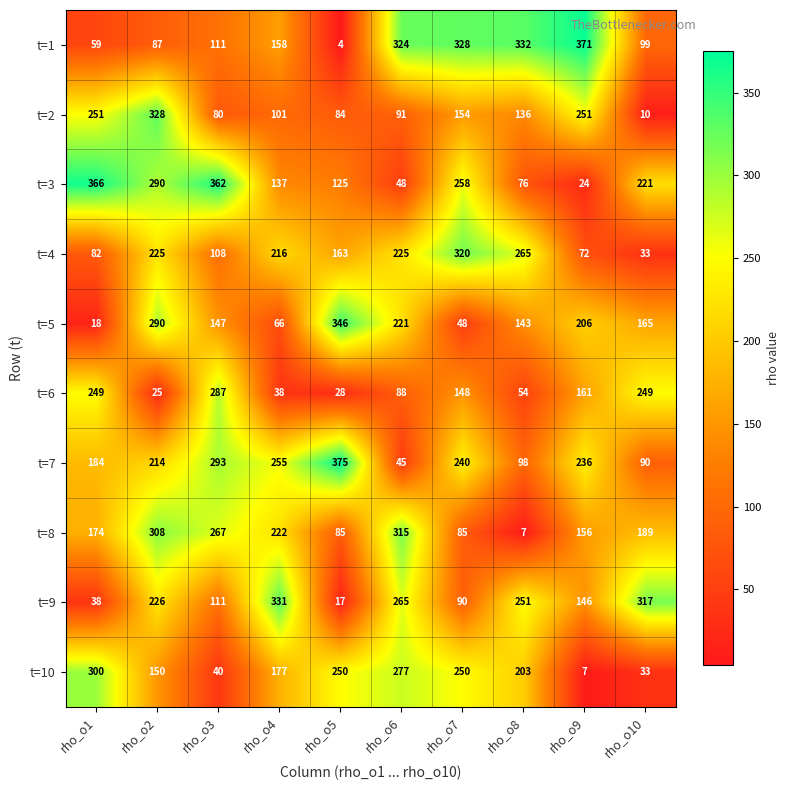

Which category has the highest value in the t=10 series?

rho_o1